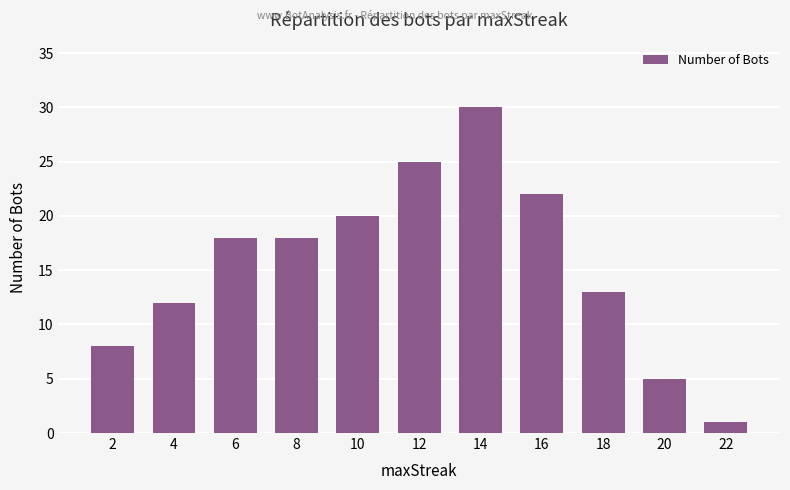

Does the chart contain stacked bars?

No